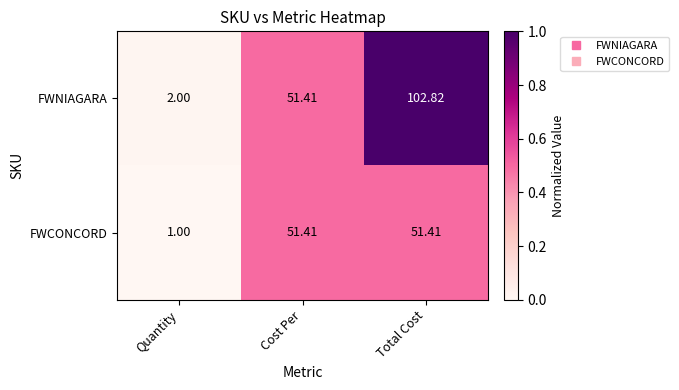

Where does the FWCONCORD series first go above 51?

Cost Per